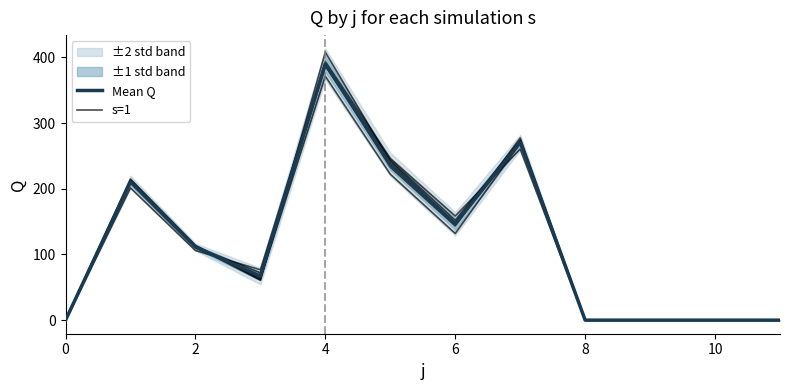

What is the label of the 10th point from the left?

9